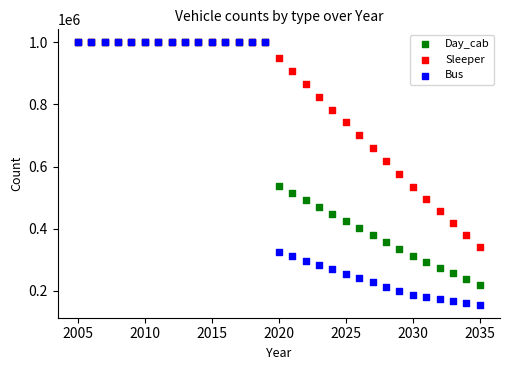

What are all the series names shown in the legend?

Day_cab, Sleeper, Bus